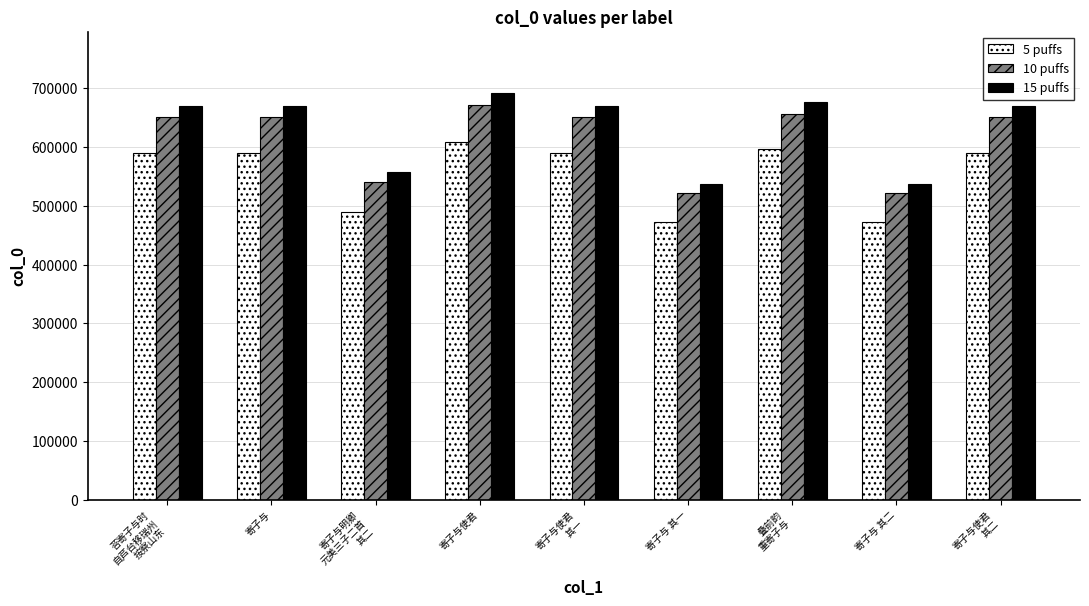

Which series has the largest range (max minus min)?

15 puffs